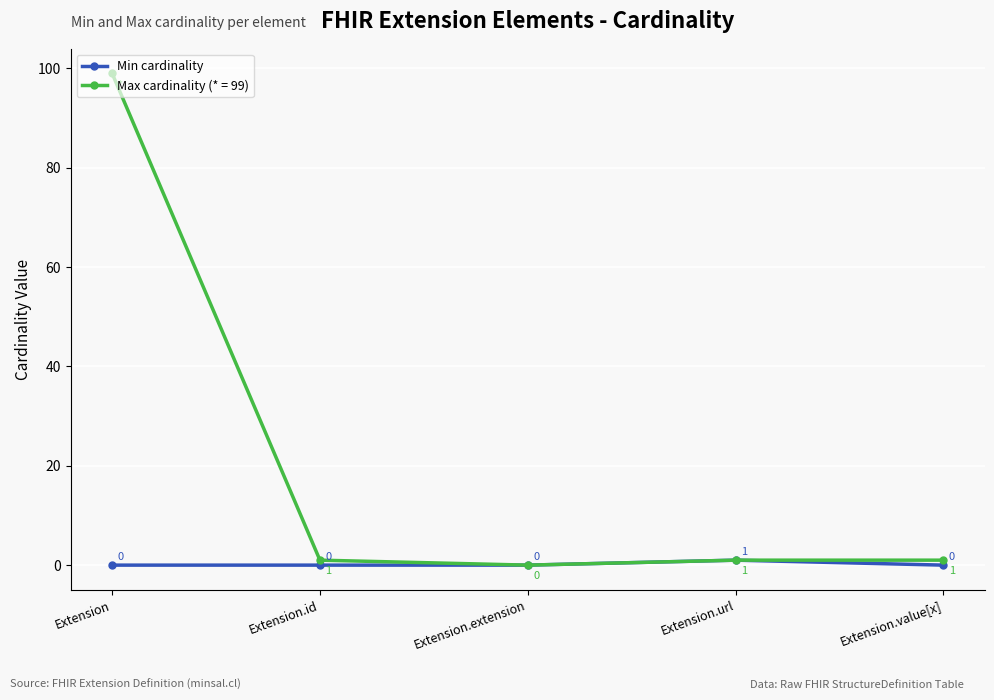

What position from the left is Extension?

1